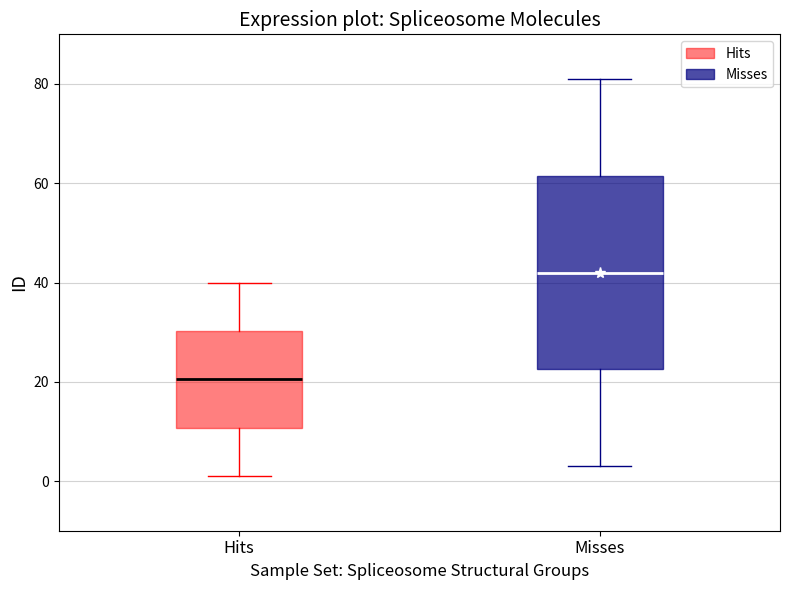

Where does the median line of the box for Misses sit on the y-axis? The values are not printed on the chart, so give them approximately, as read against the axis.

42